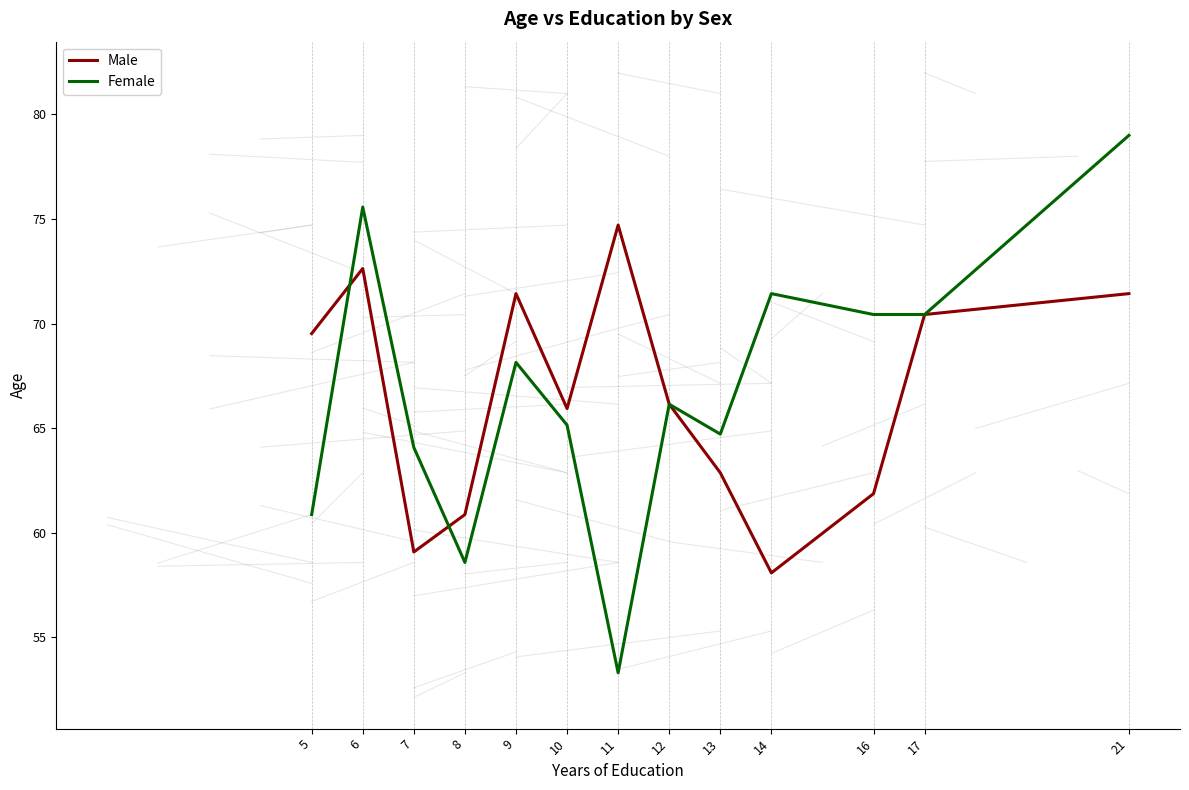

How many lines are shown in the chart?

2